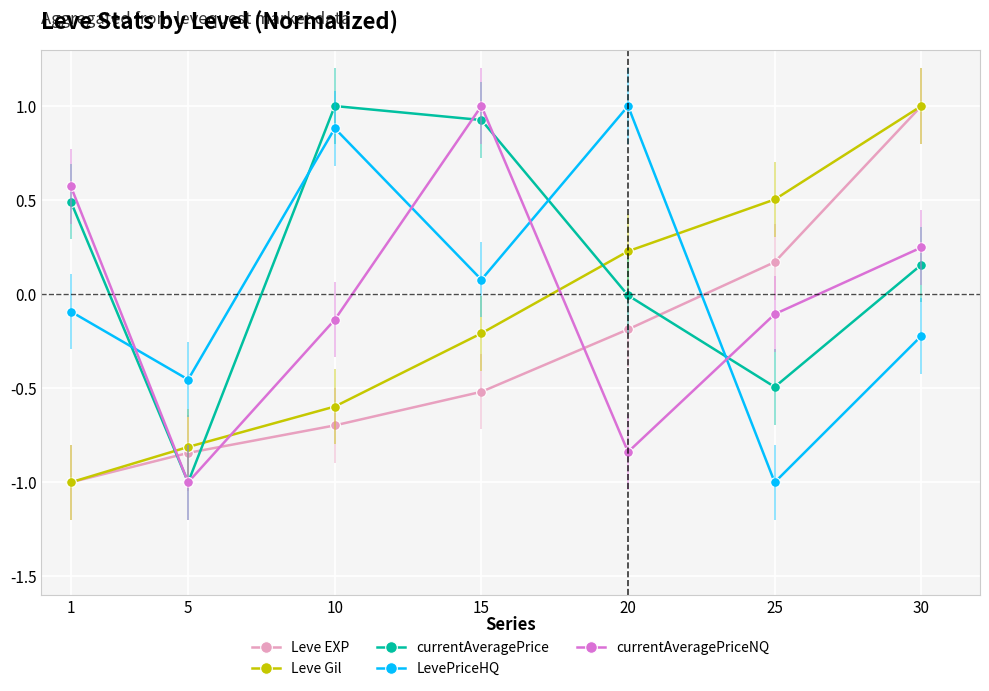

How many values in the LevePriceHQ series are below 0?

4